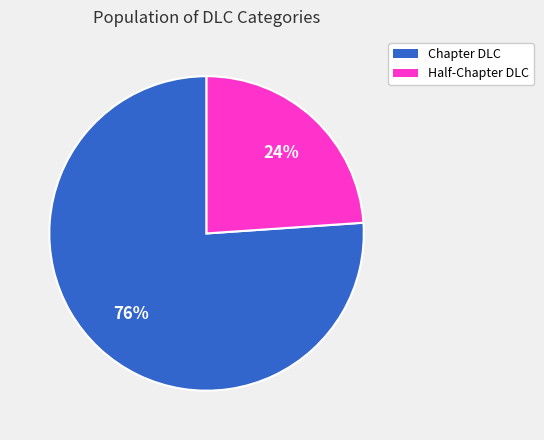

Combined, do Chapter DLC and Half-Chapter DLC account for over 50%?

Yes